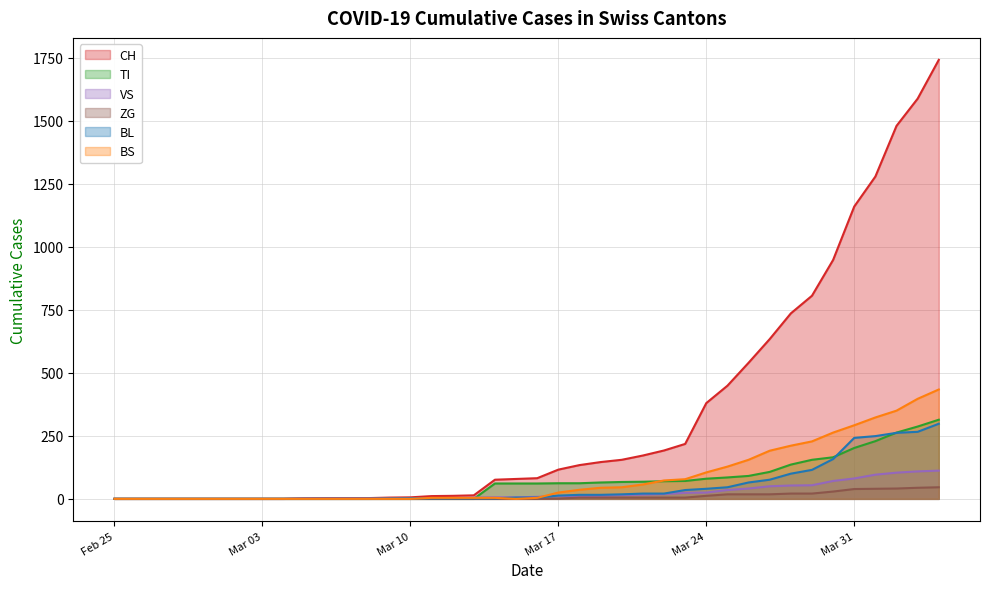

What is the average value of the BL series?

52